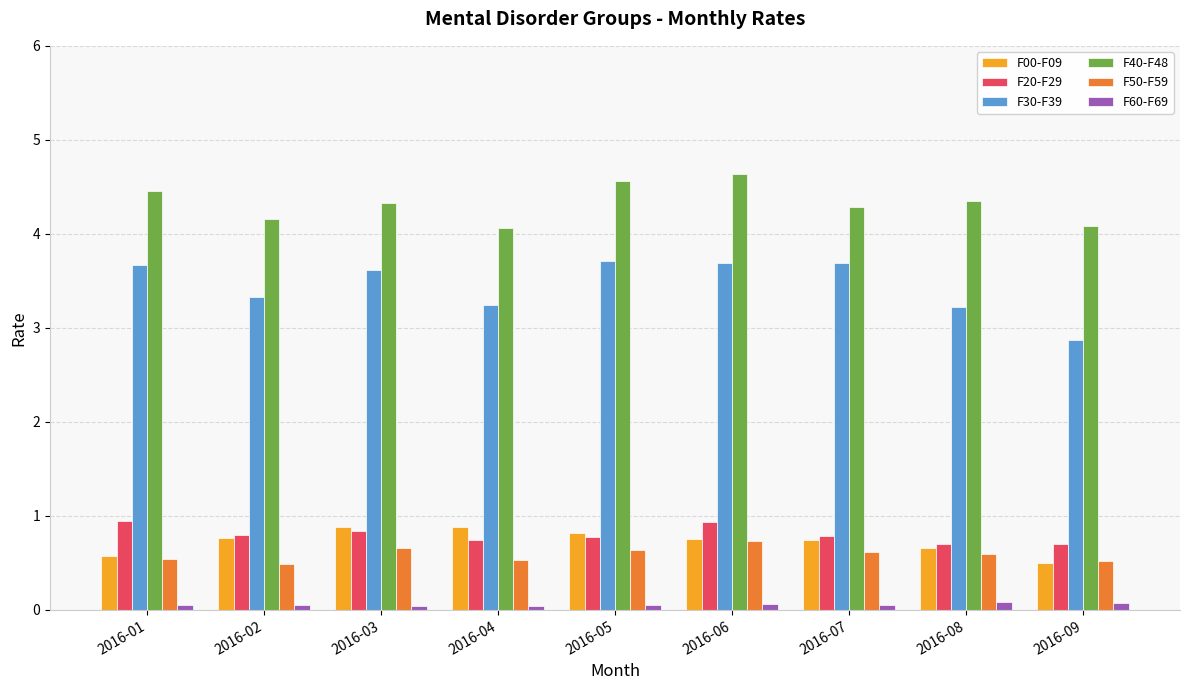

Count the number of categories in the chart.

9